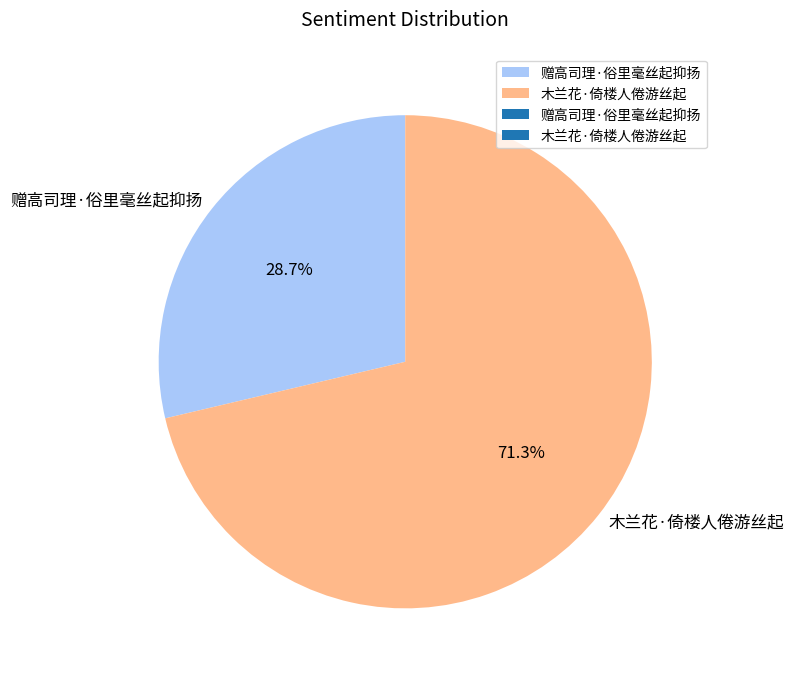

Approximately how many times larger is the value at 赠高司理·俗里毫丝起抑扬 compared to 木兰花·倚楼人倦游丝起?

0.4